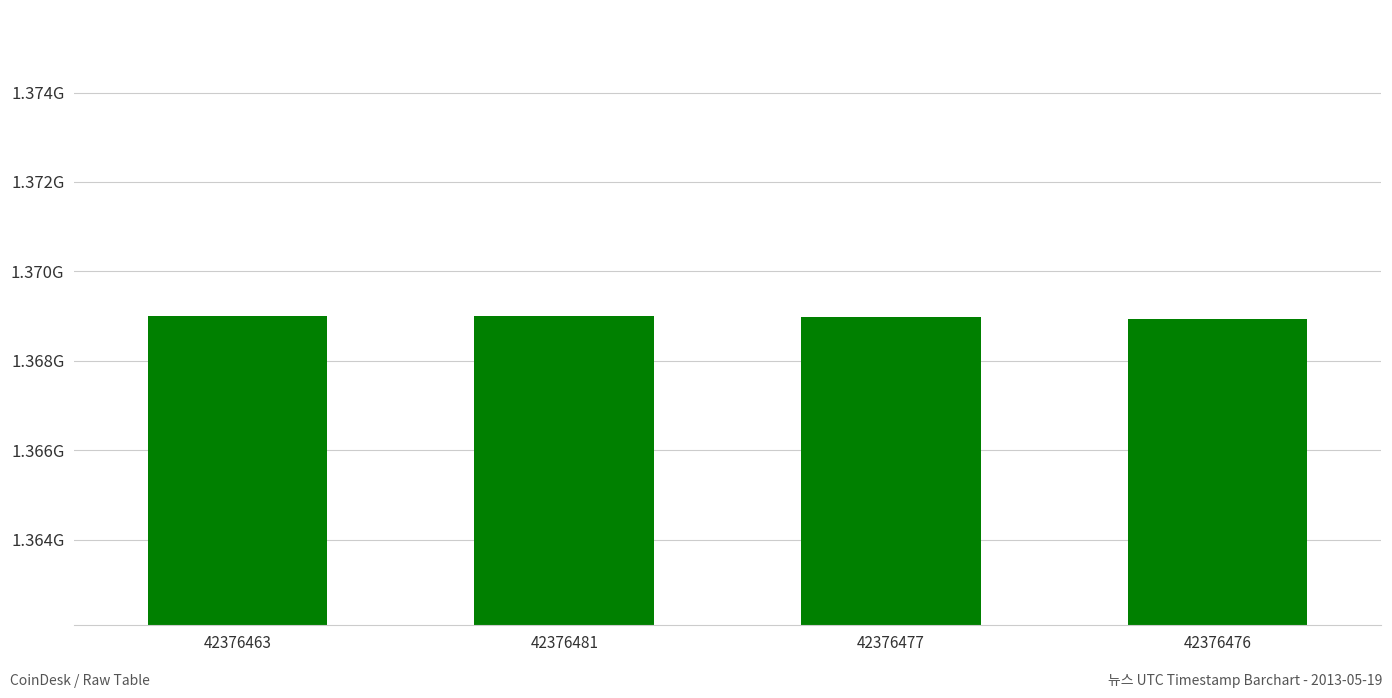

What is the average value?

1368977942